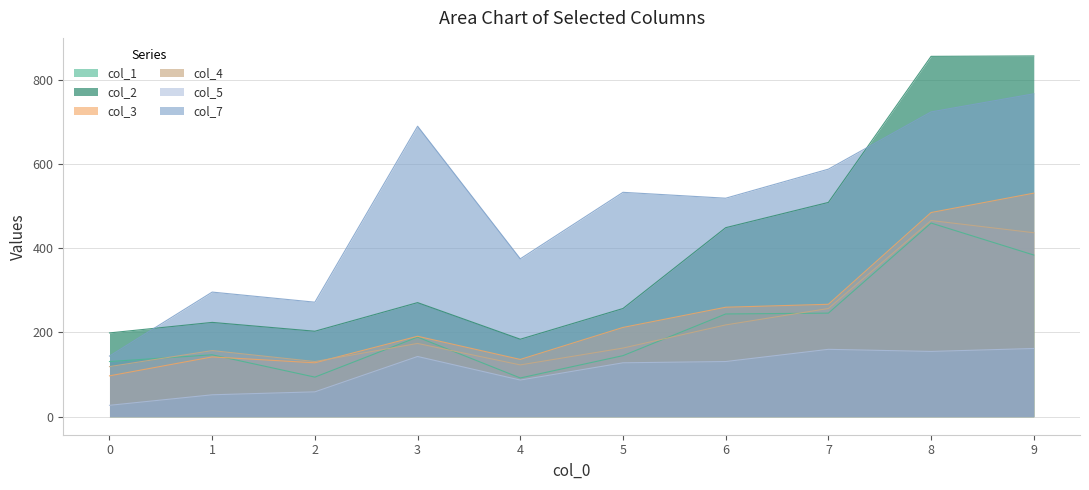

Does the chart display data point markers on the line(s)?

No